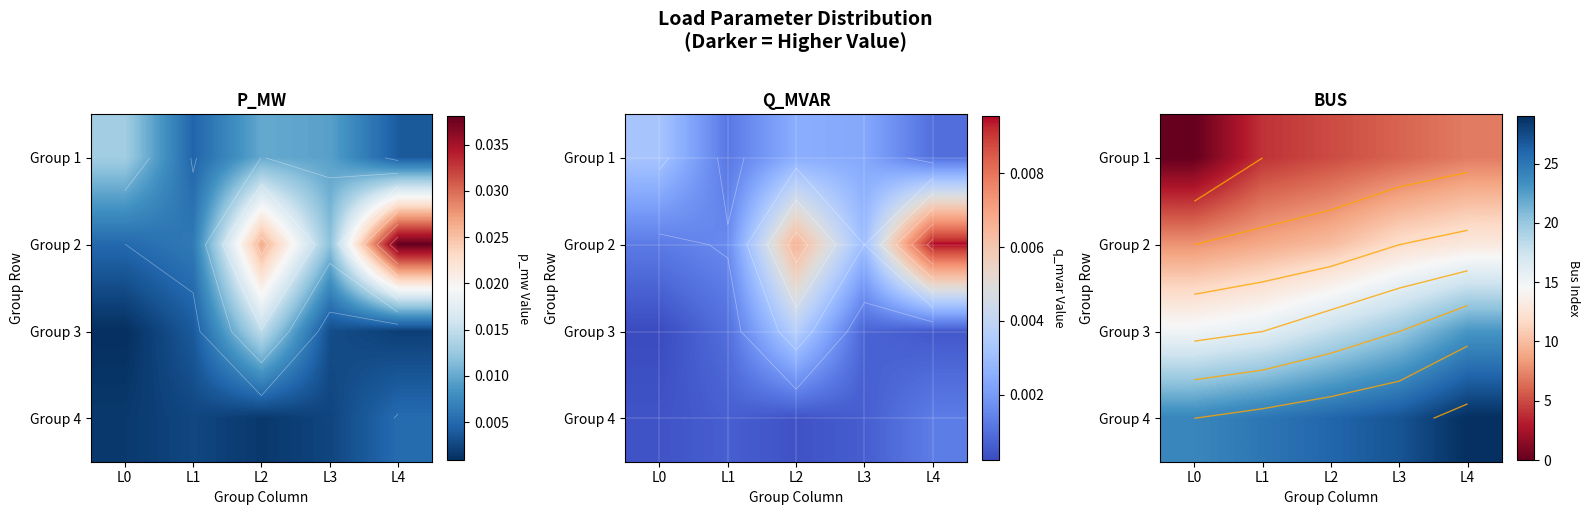

Between L2 and L0, which is larger?

L2